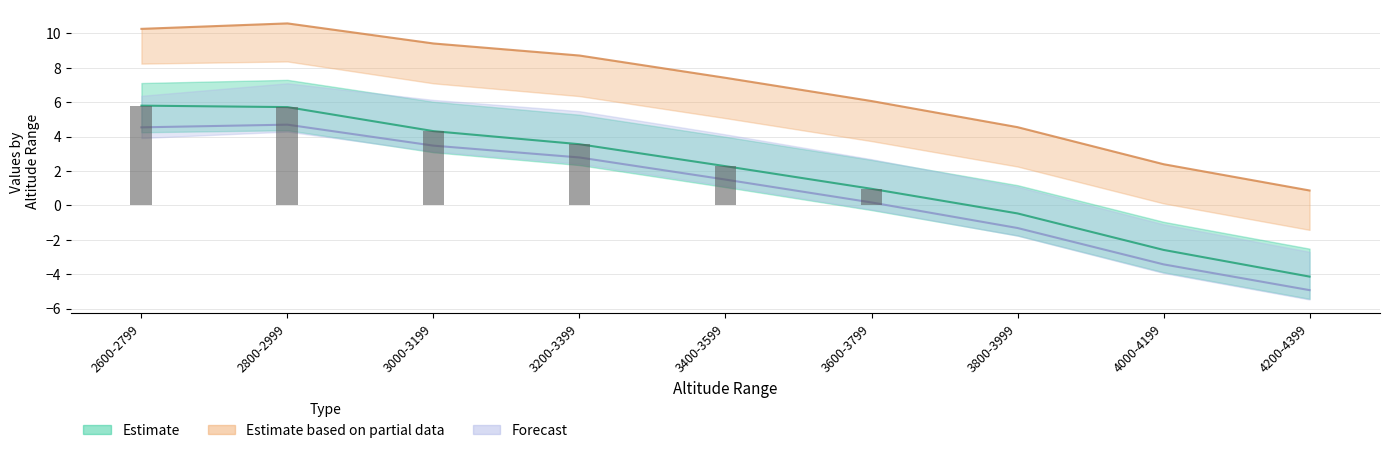

Reading left to right, transcribe all the data shown in this chart.

Estimate: 2600-2799=5.8	2800-2999=5.7	3000-3199=4.3	3200-3399=3.6	3400-3599=2.3	3600-3799=1.0	3800-3999=-0.5	4000-4199=-2.6	4200-4399=-4.1
Estimate based on partial data: 2600-2799=10.3	2800-2999=10.6	3000-3199=9.4	3200-3399=8.7	3400-3599=7.4	3600-3799=6.1	3800-3999=4.5	4000-4199=2.4	4200-4399=0.9
Forecast: 2600-2799=4.5	2800-2999=4.7	3000-3199=3.5	3200-3399=2.8	3400-3599=1.5	3600-3799=0.2	3800-3999=-1.3	4000-4199=-3.4	4200-4399=-4.9